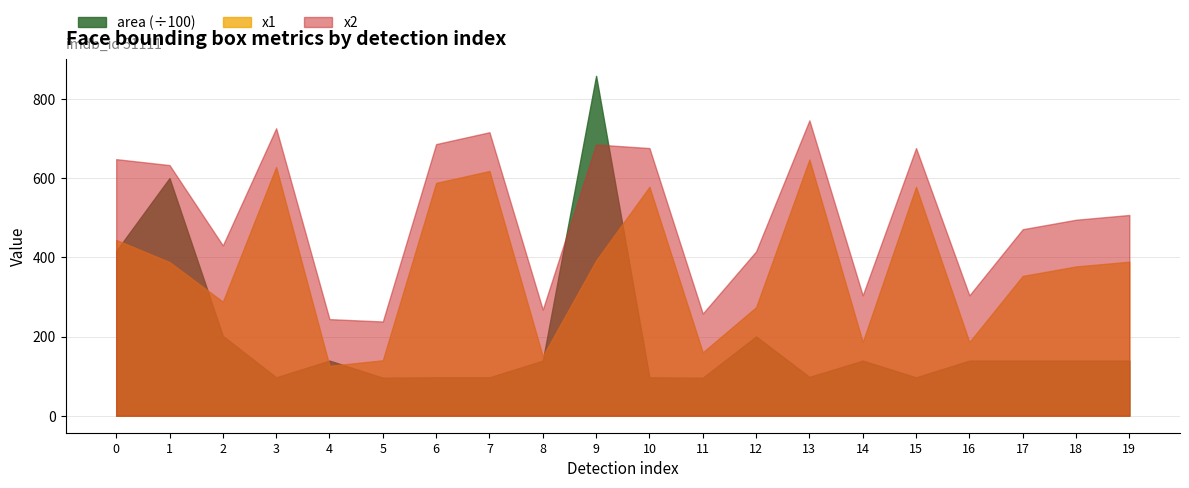

How many data points in x1 are above 388?

9